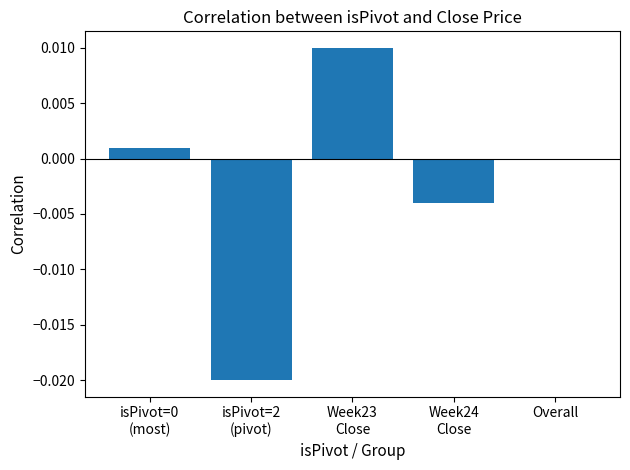

How many categories are shown in the chart?

5